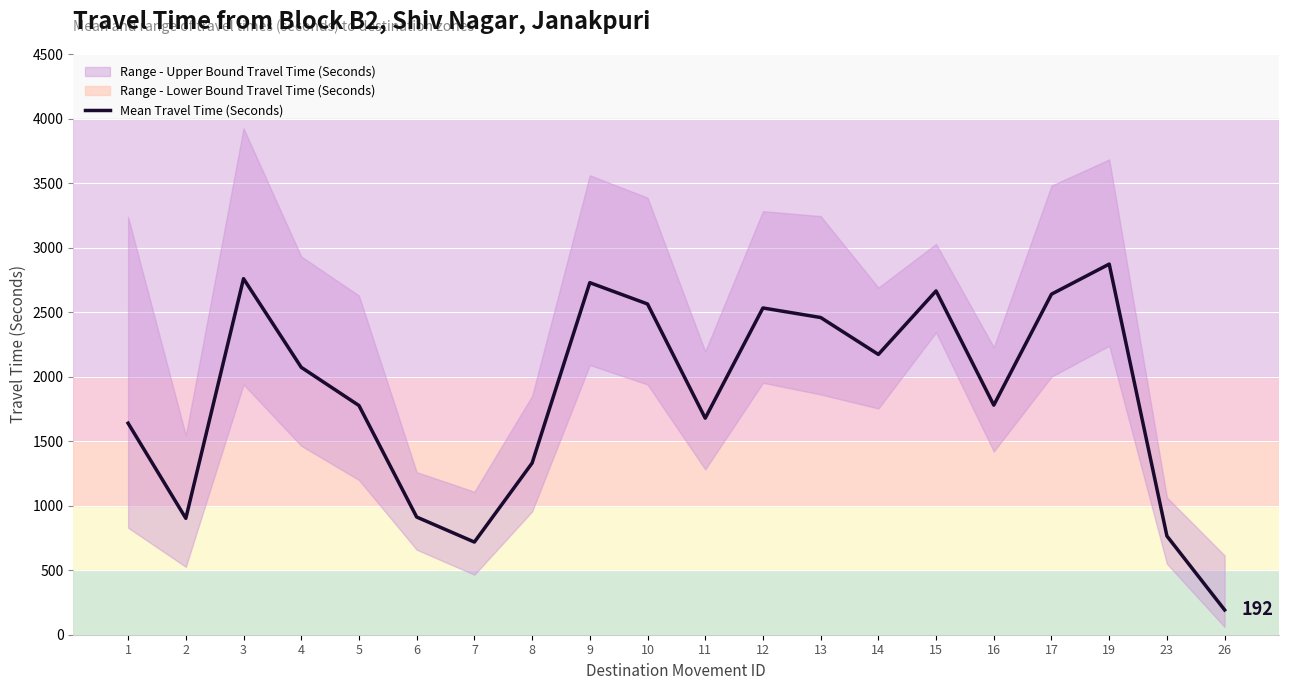

Reading left to right, extract all data points from this chart.

1639	902	2759	2072	1776	912	718	1330	2728	2563	1678	2532	2458	2172	2664	1779	2639	2872	765	192